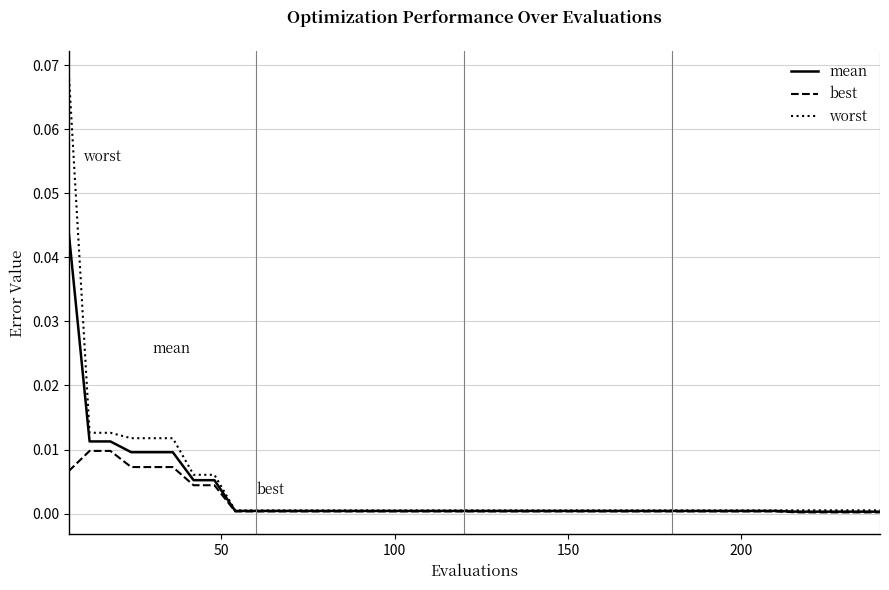

Rank the series by their maximum value, from highest to lowest.

worst, mean, best